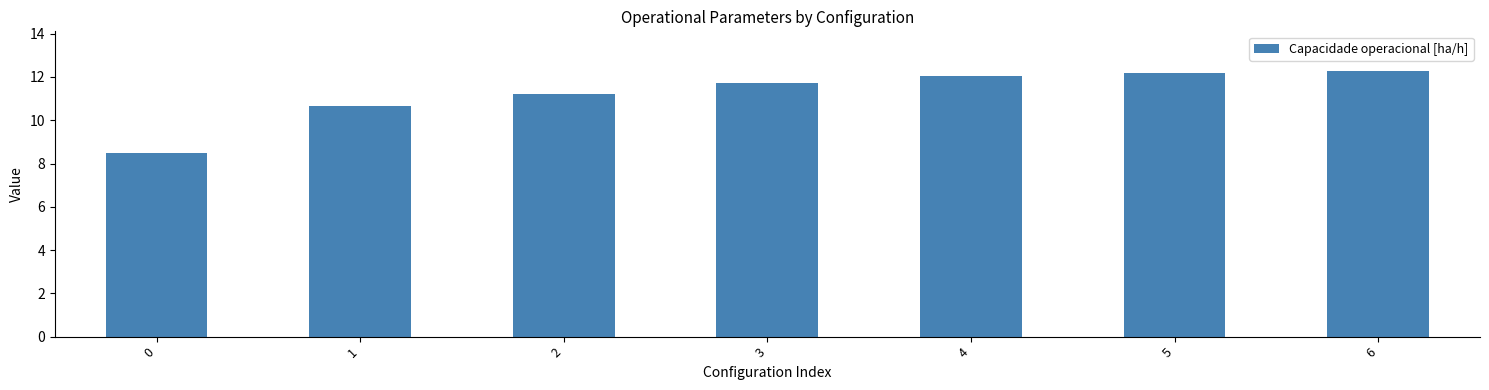

Reading left to right, extract all data points from this chart.

8.5	10.6	11.2	11.7	12.0	12.2	12.3